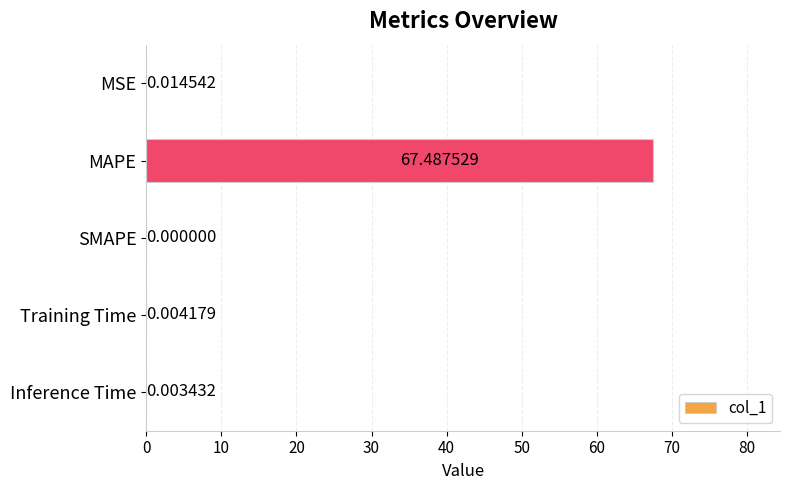

Which category has the highest value across all series?

MAPE